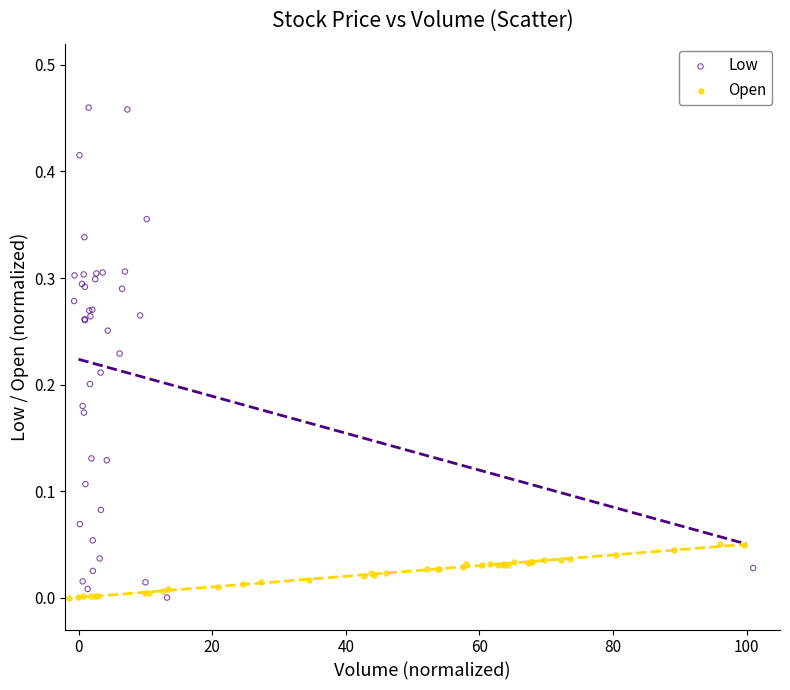

Which series reaches the maximum Y coordinate?

Low